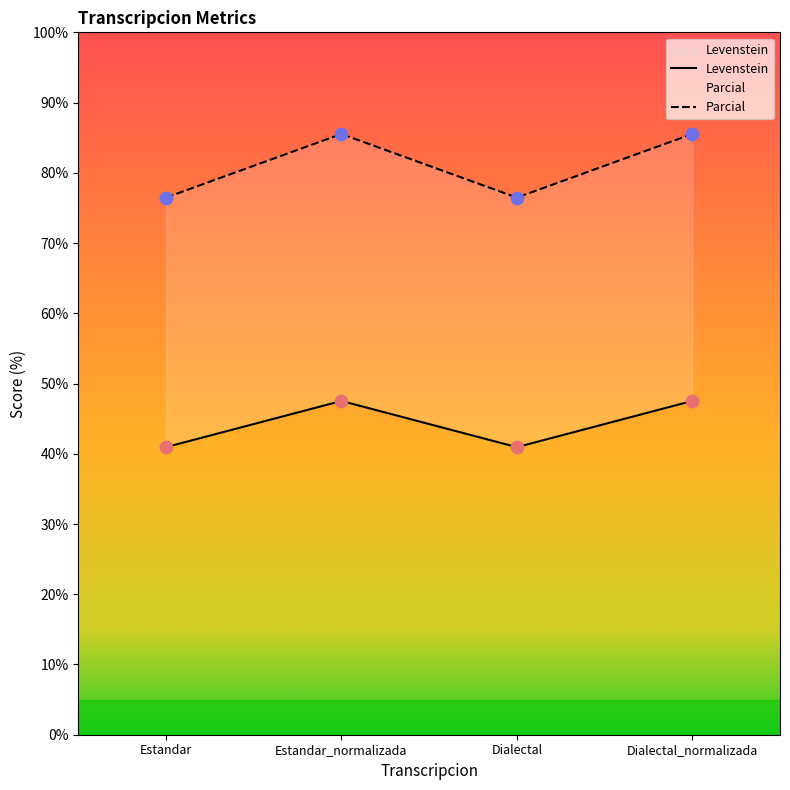

Which series has the largest Y range (max minus min)?

Parcial